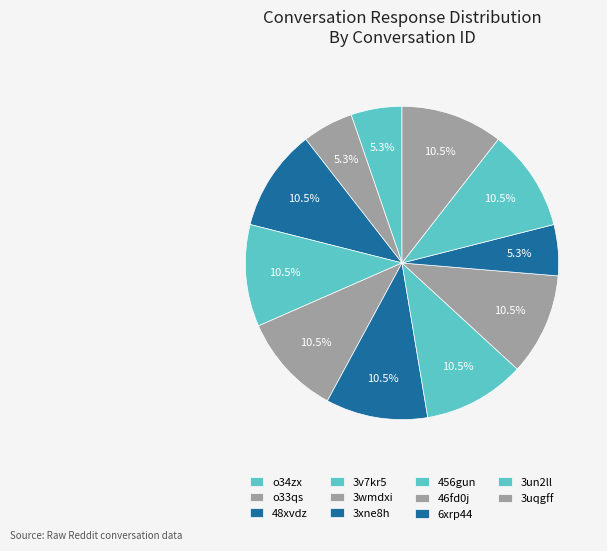

How many slices are in this pie chart?

11